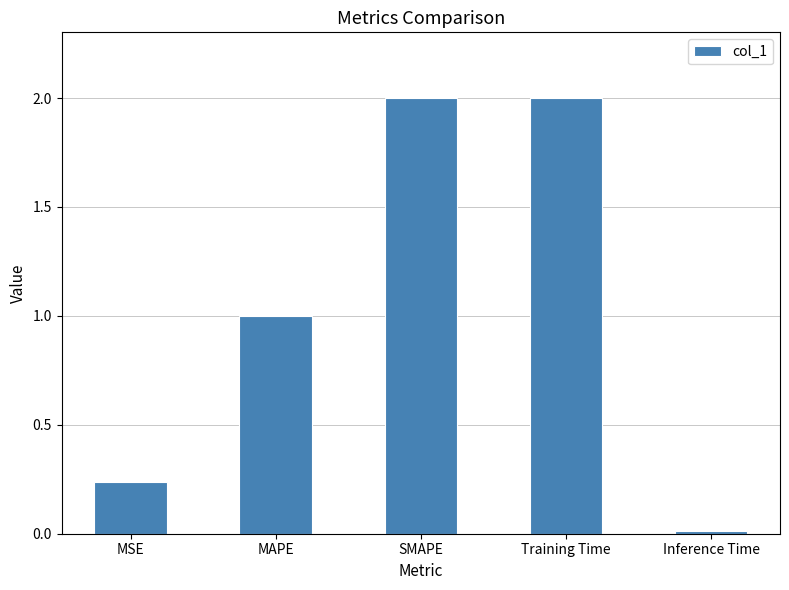

What is the maximum value shown in the chart?

2.0